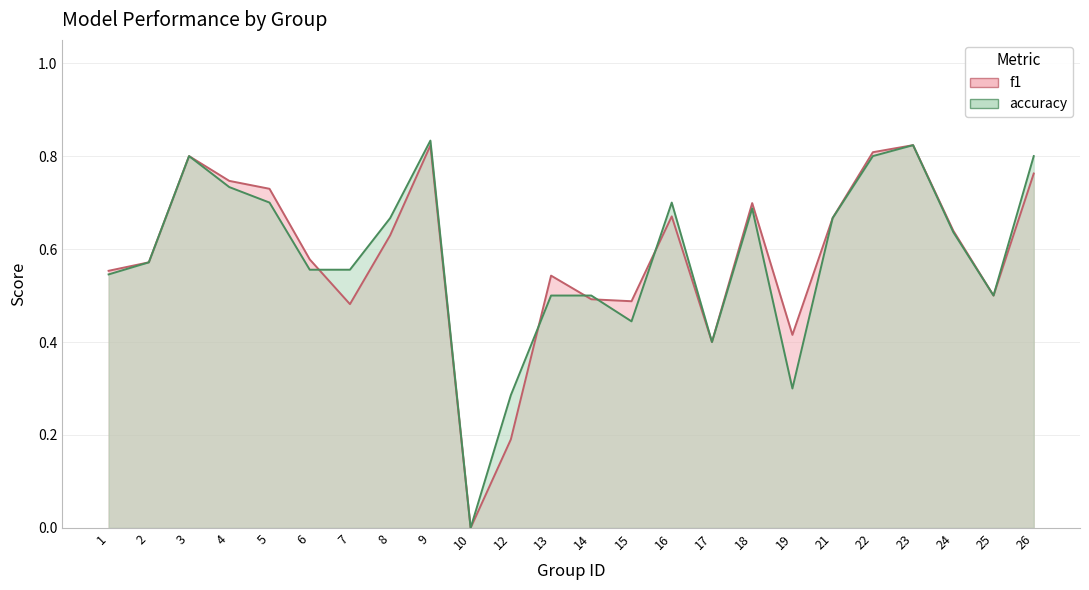

Which series changed the most between 10 and 17?

f1